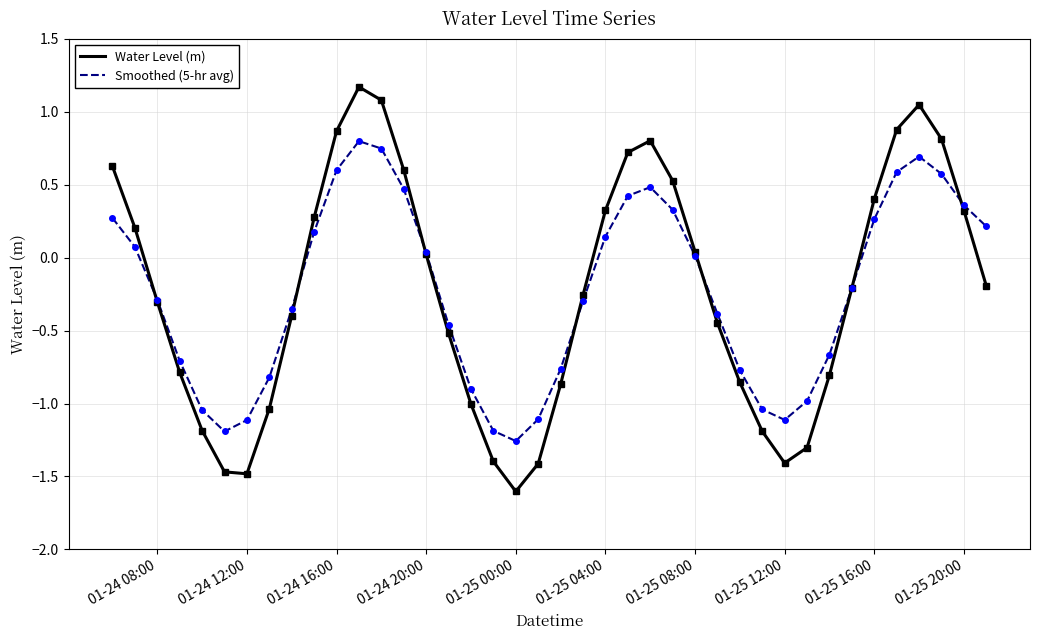

Count the number of data series in this chart.

2